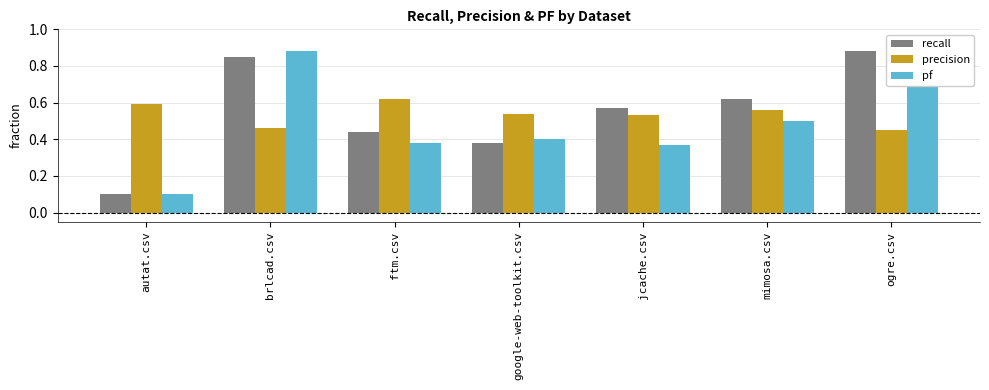

What is the sum of all recall values?

3.8